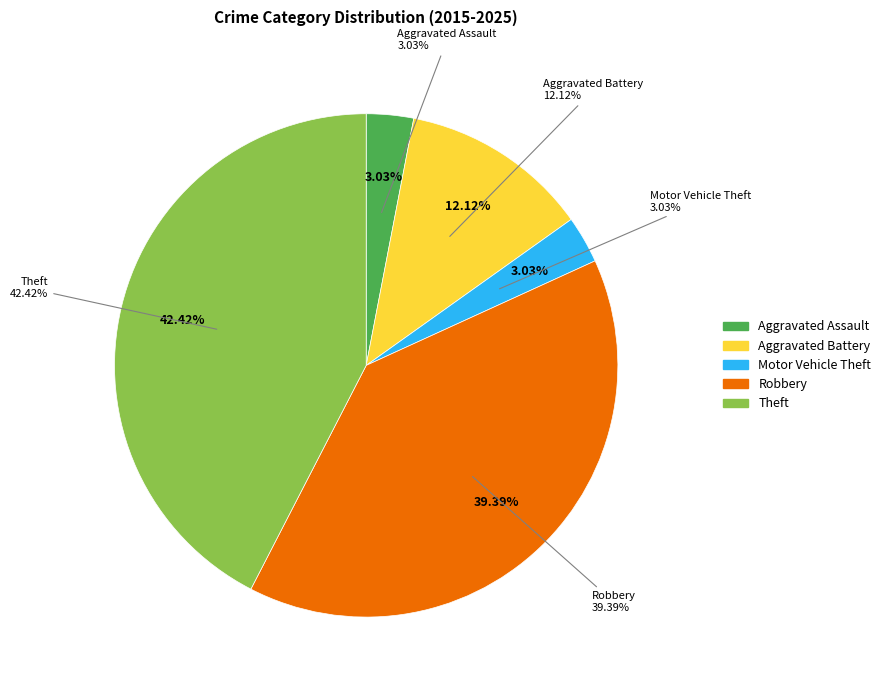

Does Theft represent more than half of the total?

No